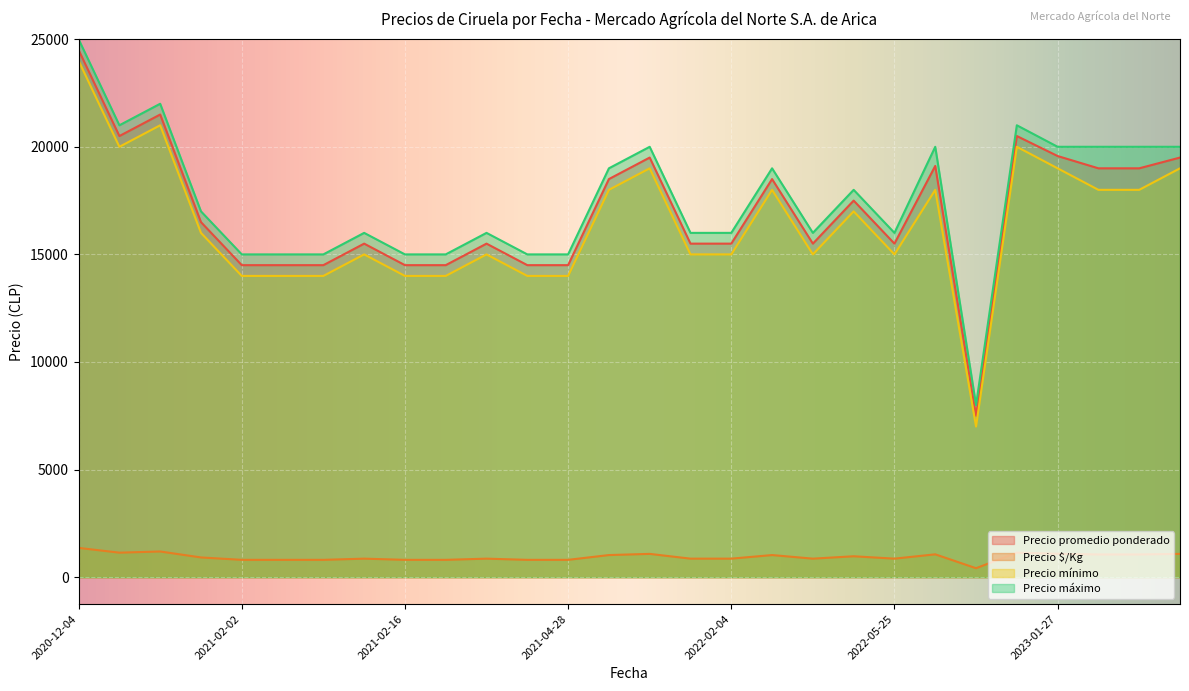

True or false: Precio máximo and Precio mínimo cross at least once.

False